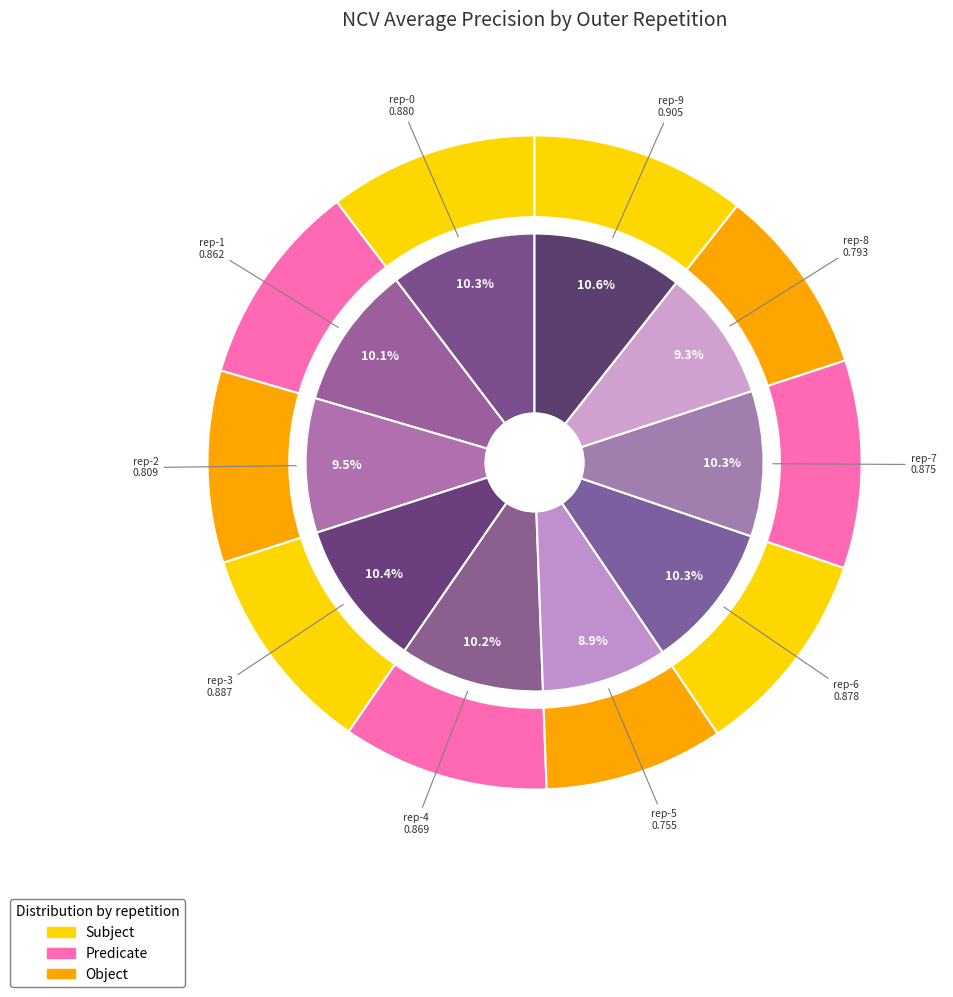

Is it true that outer-repetition3 is 22% of the pie?

False